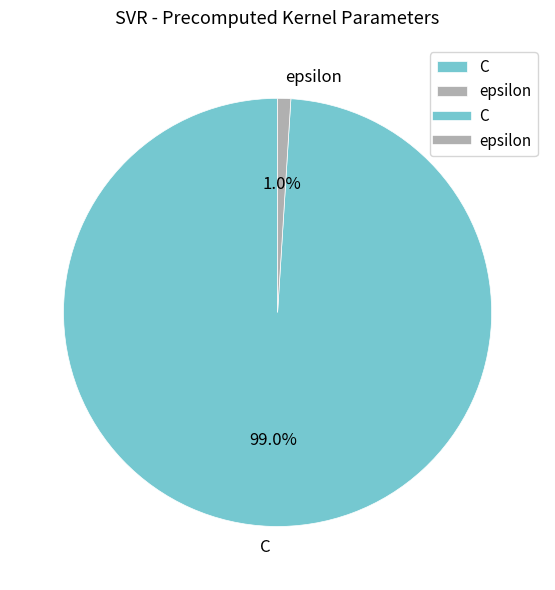

True or false: epsilon accounts for 1% of the total.

True